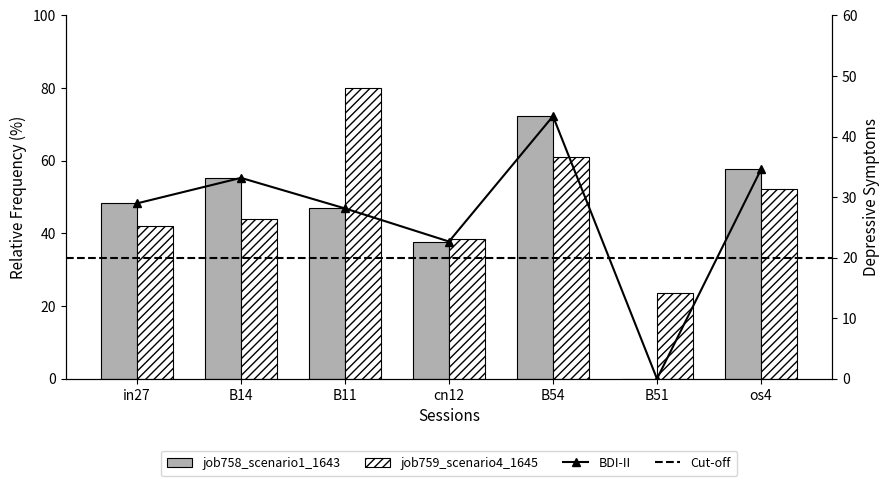

Rank the series by their maximum value, from lowest to highest.

job758_scenario1_1643, job759_scenario4_1645